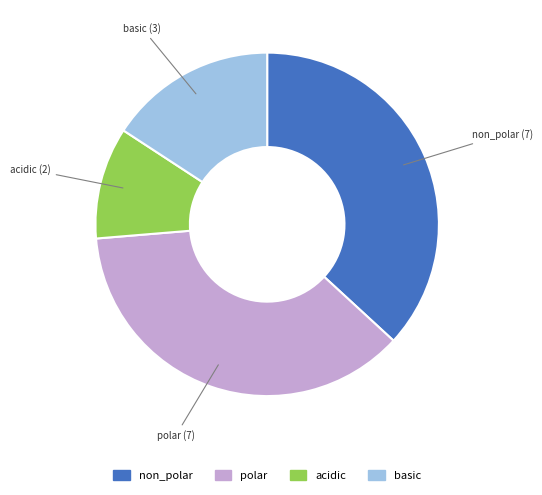

Which slice is the smallest?

acidic